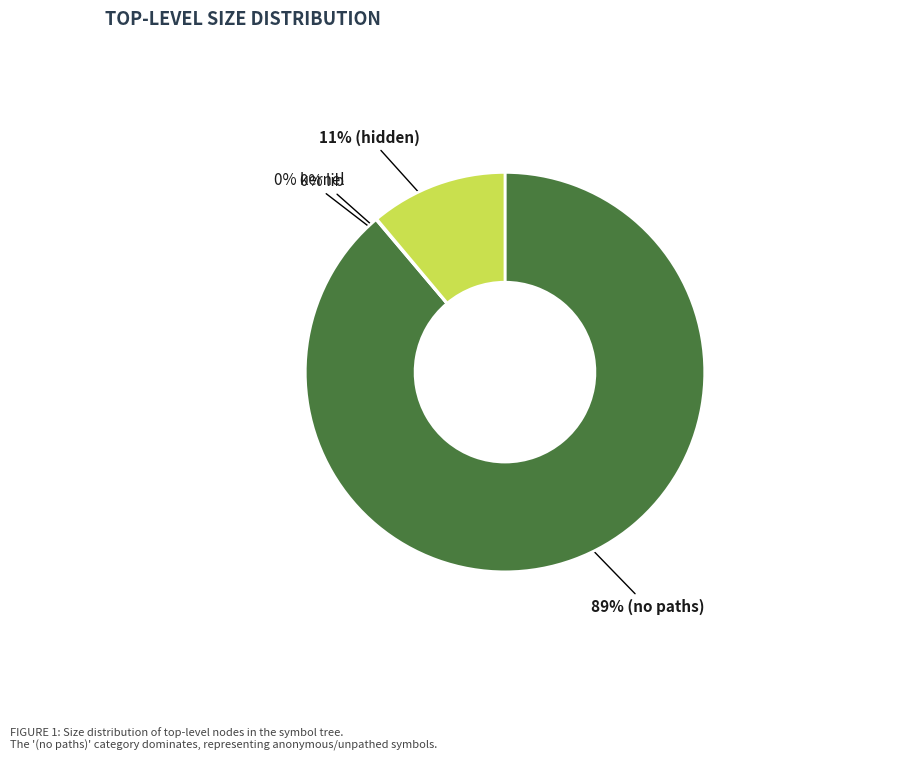

Is there a majority slice in this chart?

Yes